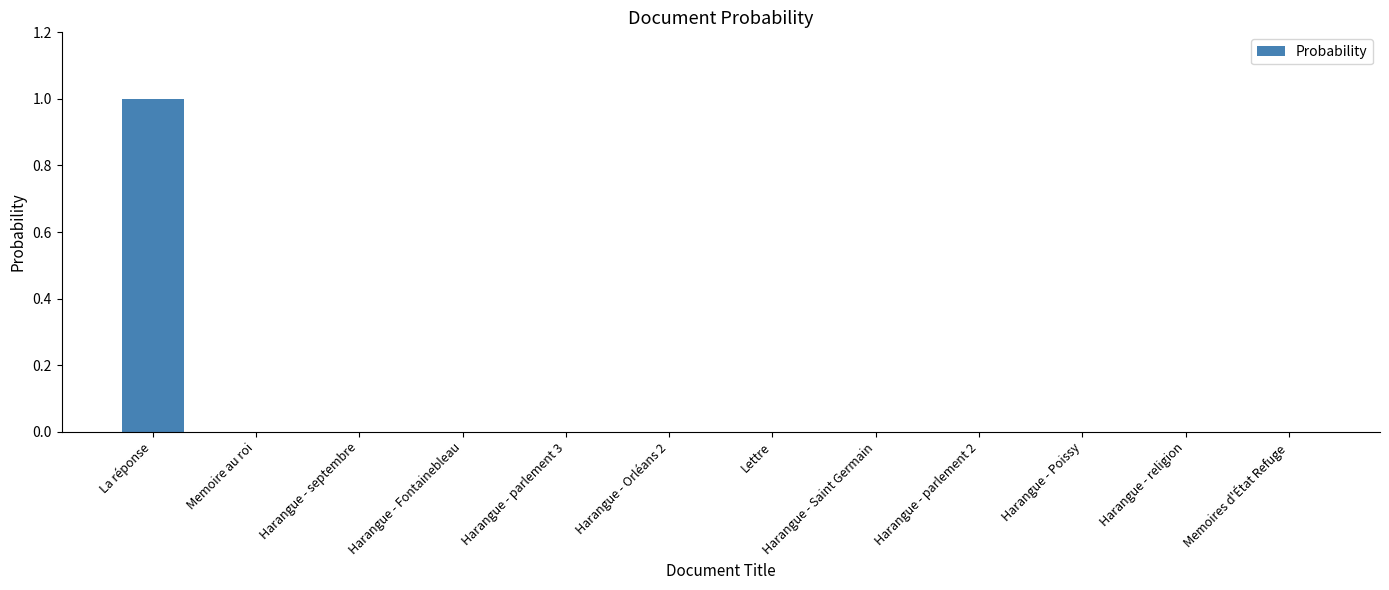

What is the maximum value shown in the chart?

1.0